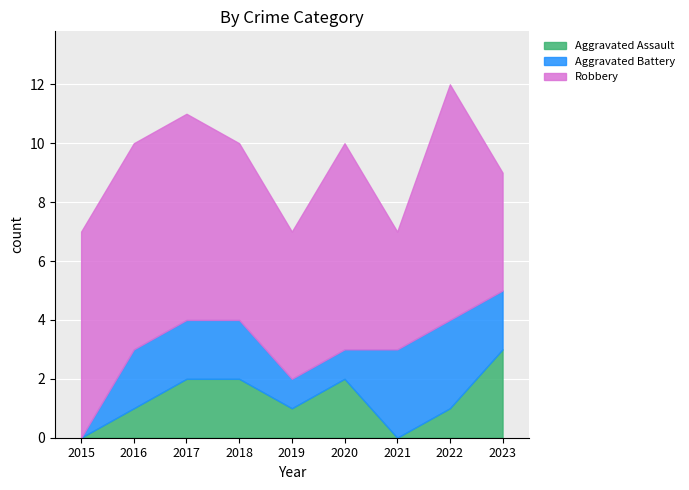

At how many categories does at least one series exceed 4?

7